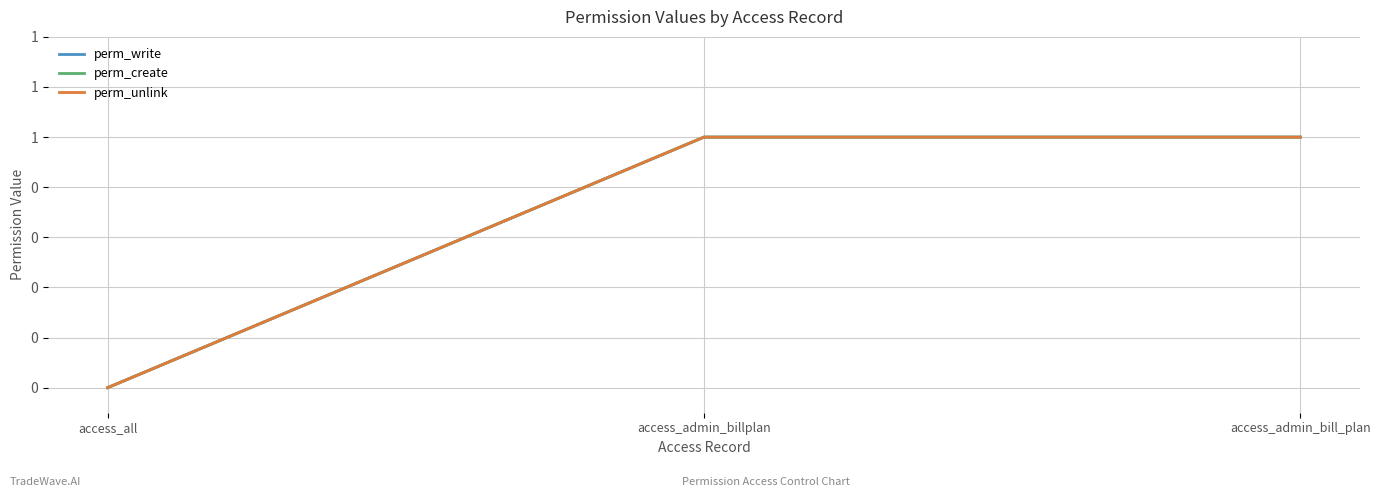

Rank the series at access_all from highest to lowest value.

perm_write, perm_create, perm_unlink